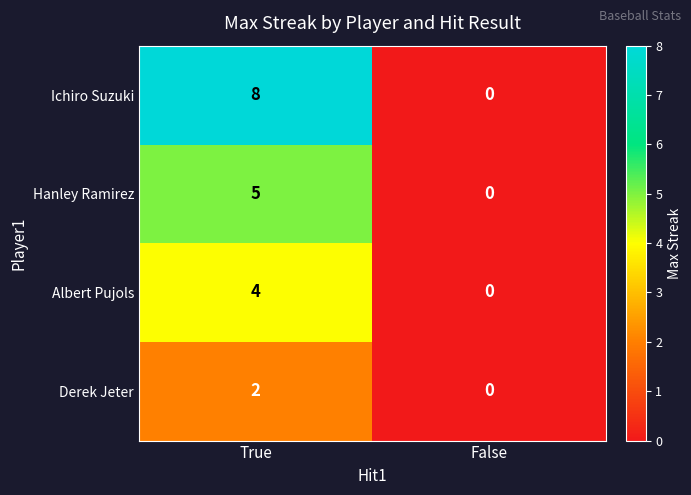

Which series has the widest spread of values?

Ichiro Suzuki